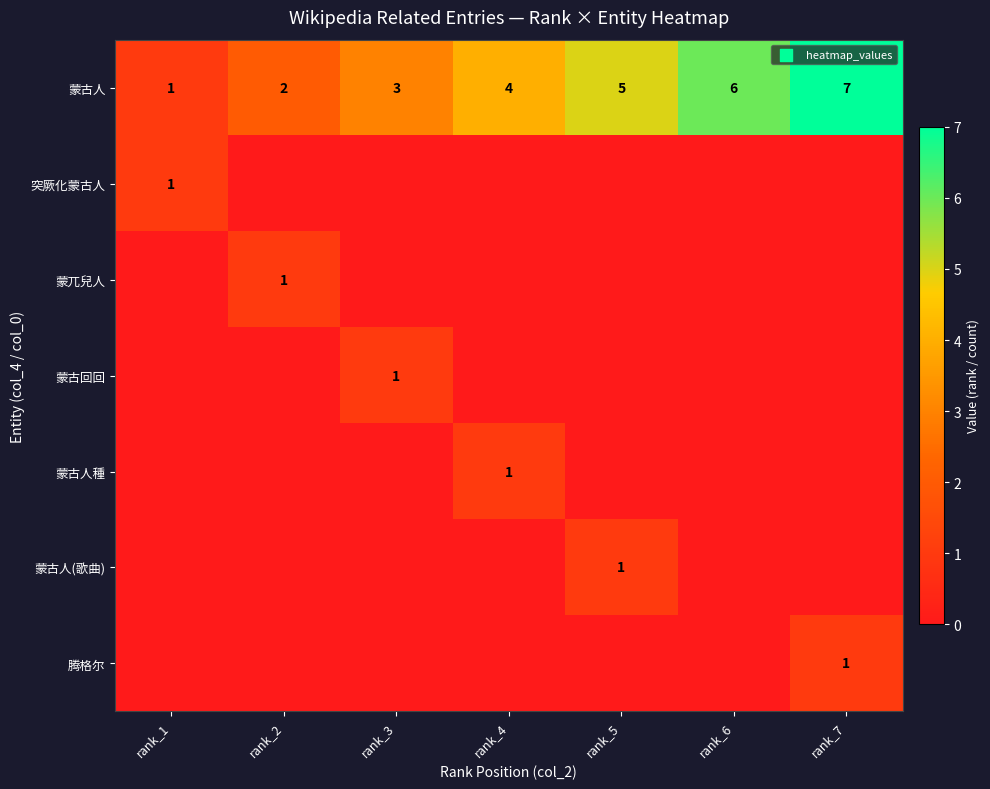

The 蒙古人種 series shows 1 at rank_4. True or false?

True